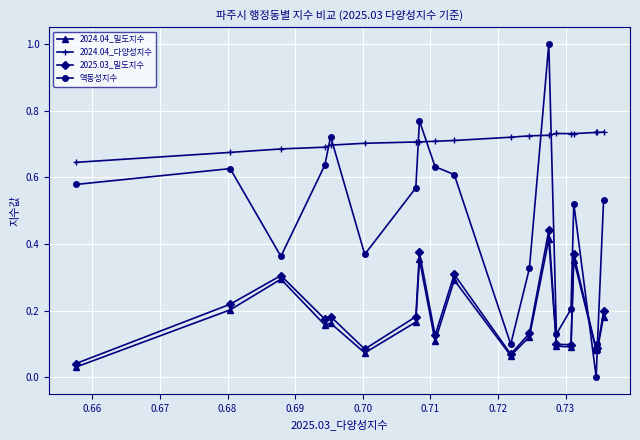

Which series has the largest range (max minus min)?

역동성지수